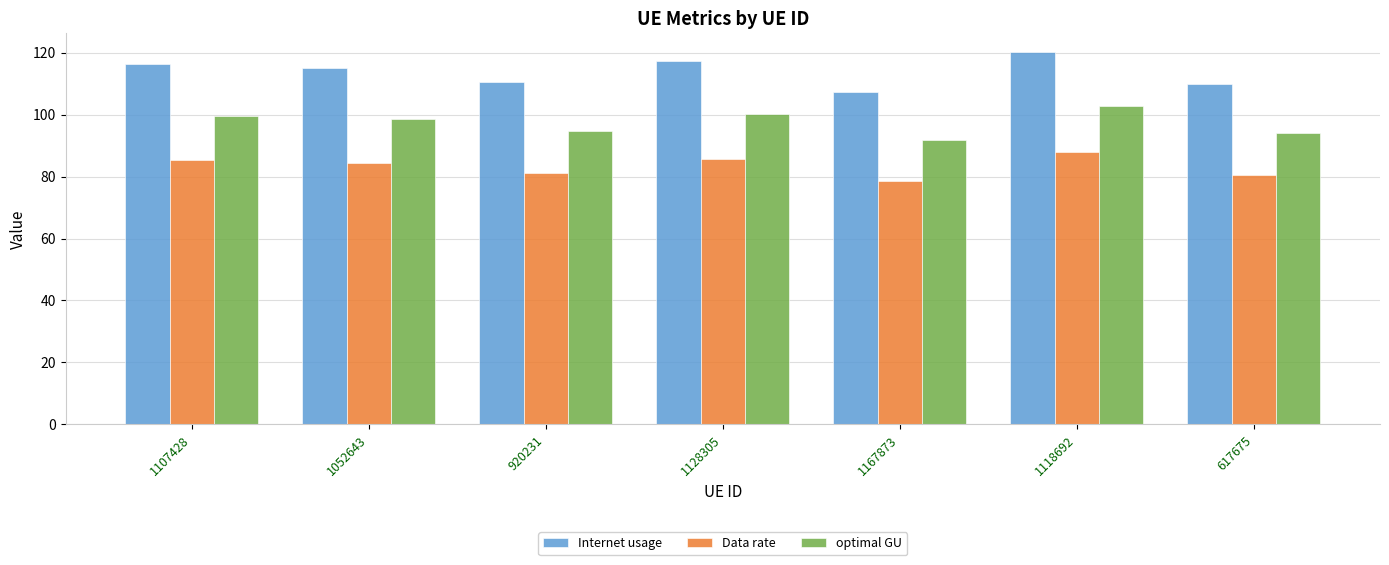

Is the value of optimal GU at 1052643 greater than the value of Internet usage at 1167873?

No